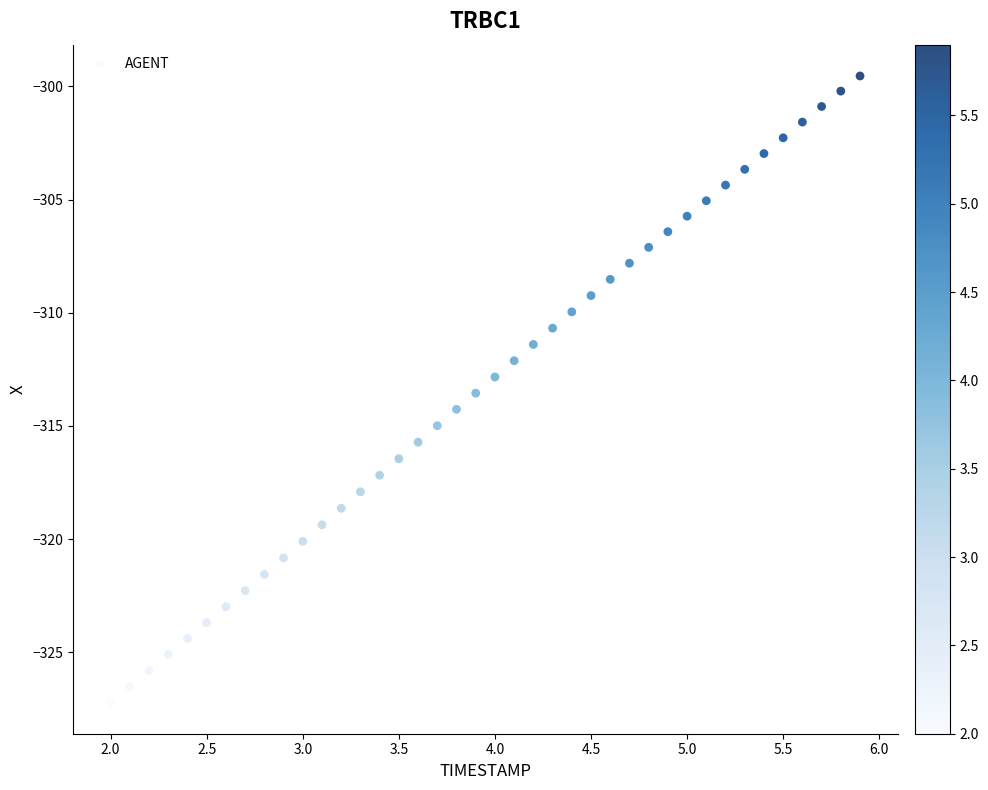

What is the range of Y values (max minus min)?

27.7